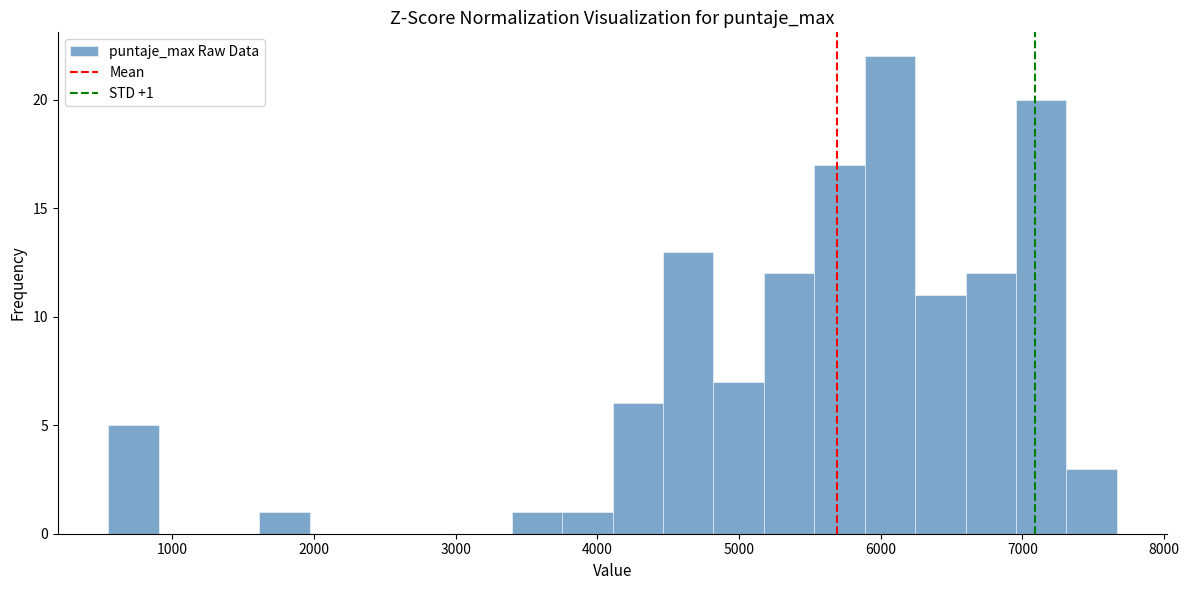

Read against the x-axis, roughly where is the centre of the tallest bar?

6100